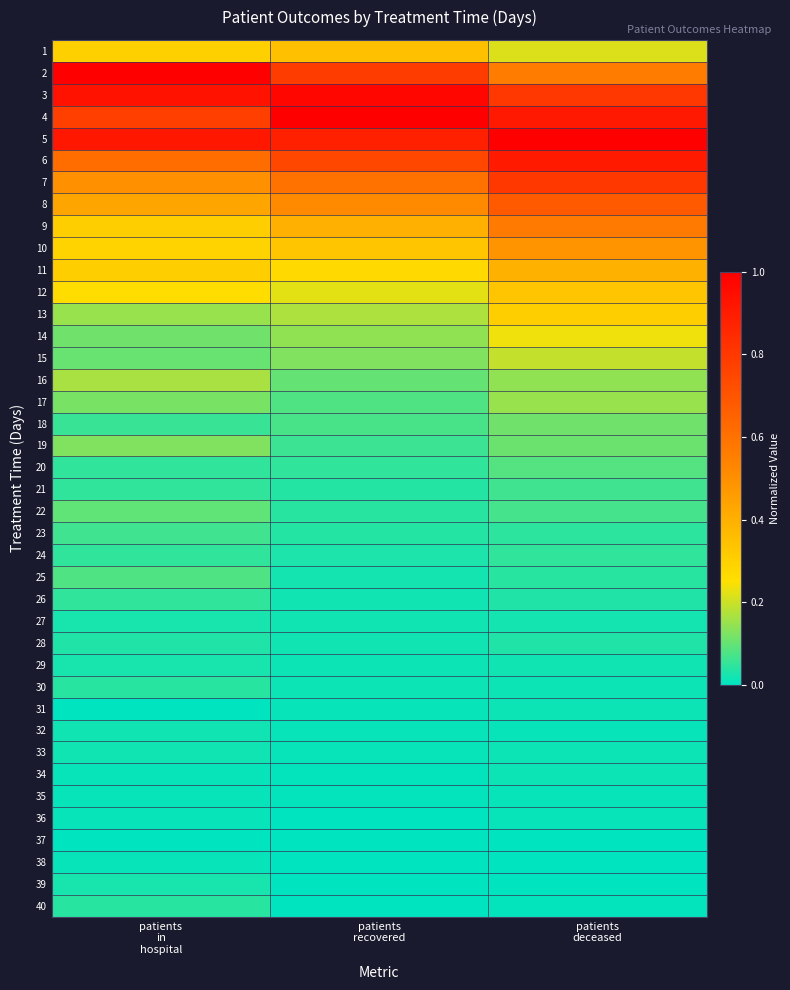

How many distinct data groups are displayed?

40